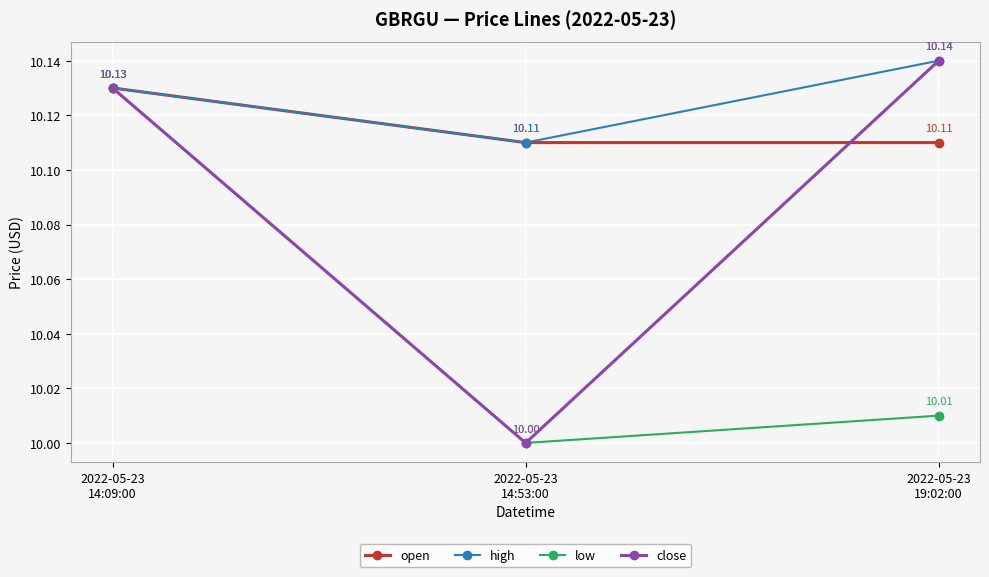

What is the minimum value shown in the chart?

10.0